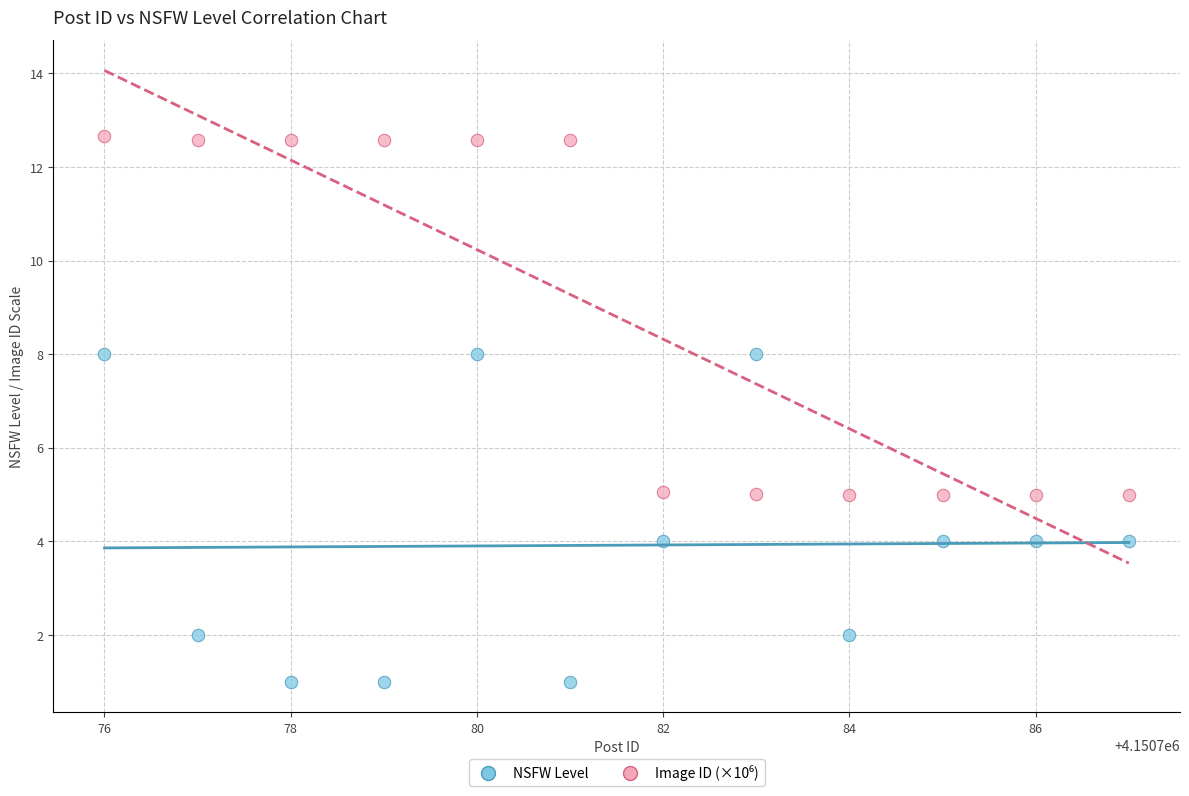

What is the X range (max minus min) for the scatter plot?

11.0